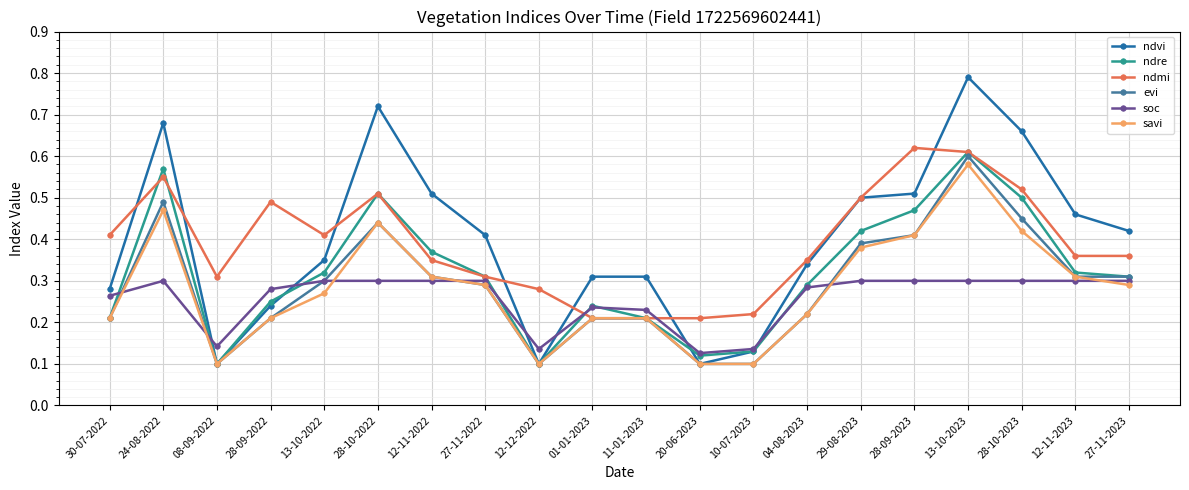

Between 13-10-2022 and 13-10-2023, which series saw the biggest shift?

ndvi